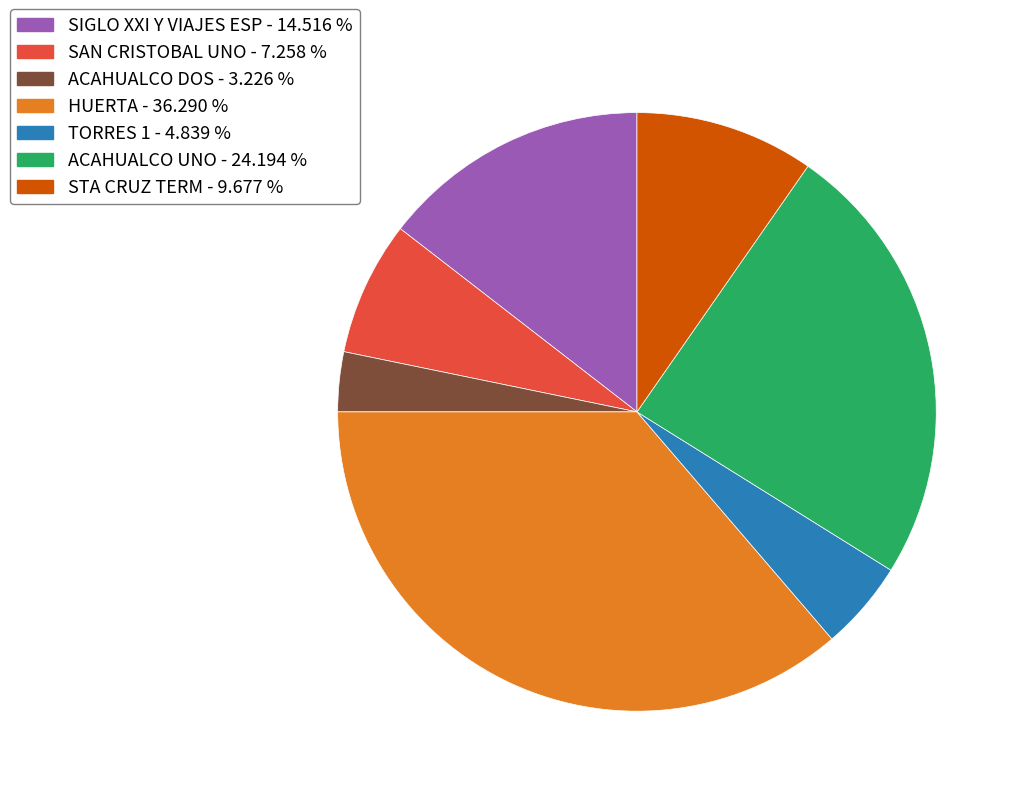

Does ACAHUALCO DOS - 3.226 % represent more than half of the total?

No